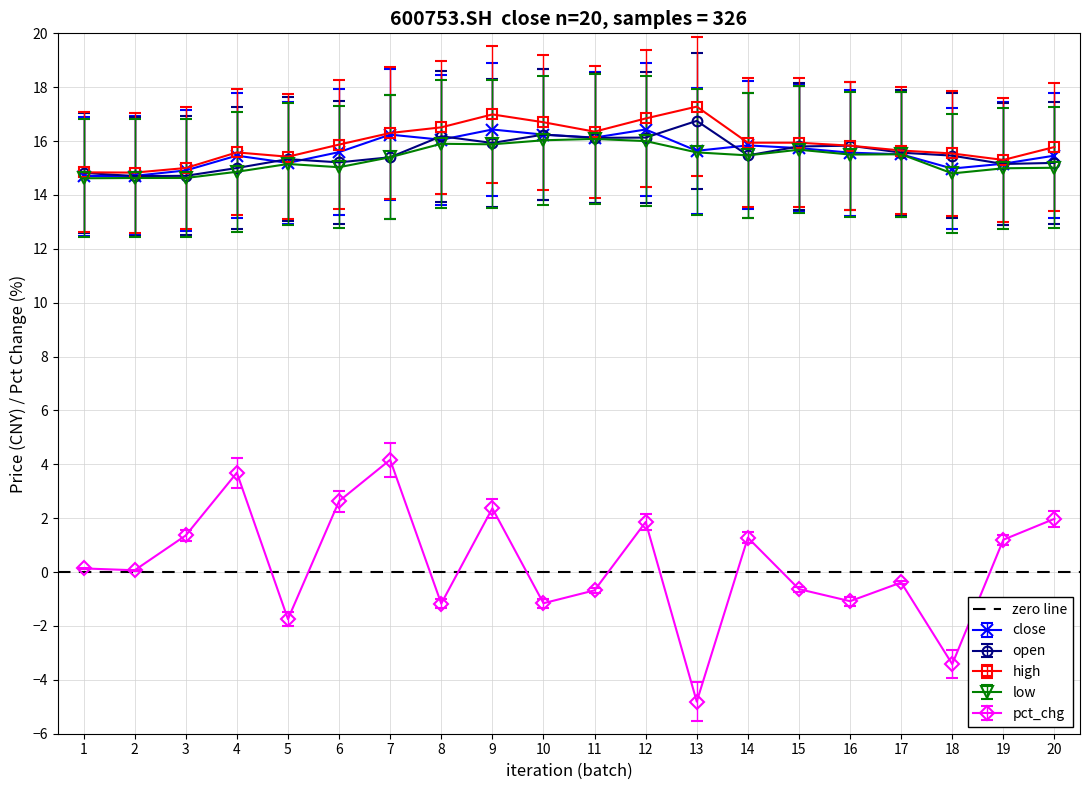

How many categories are shown in the chart?

20